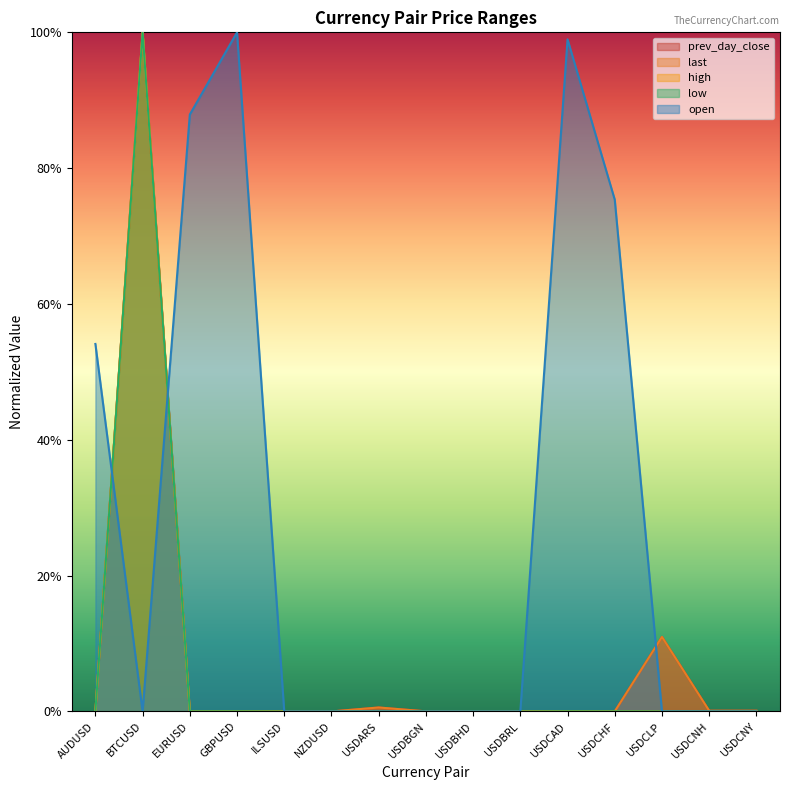

The value of last at AUDUSD is 0.0. True or false?

True